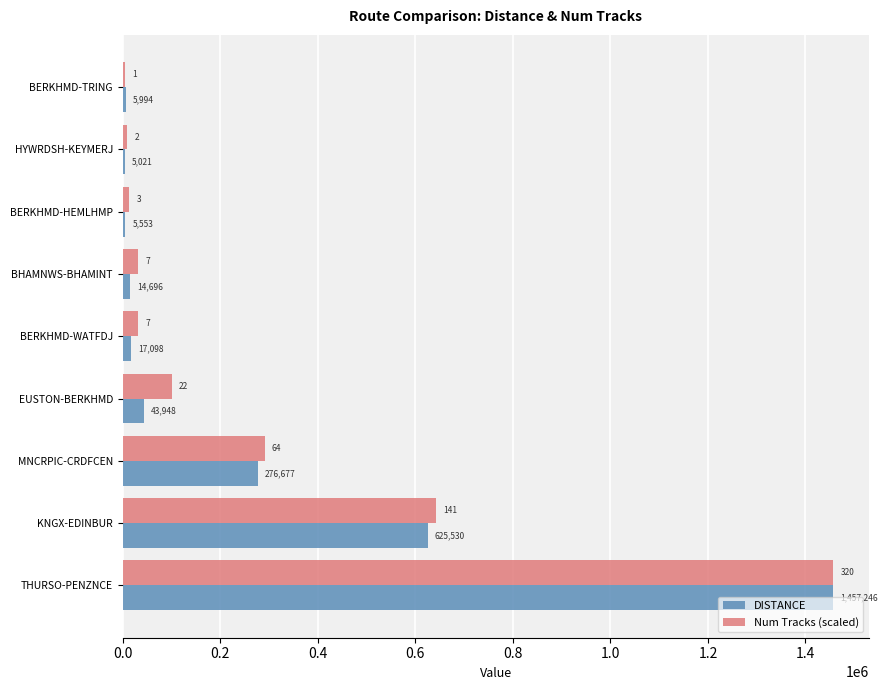

Is it true that DISTANCE equals 1959491.3 at THURSO-PENZNCE?

False